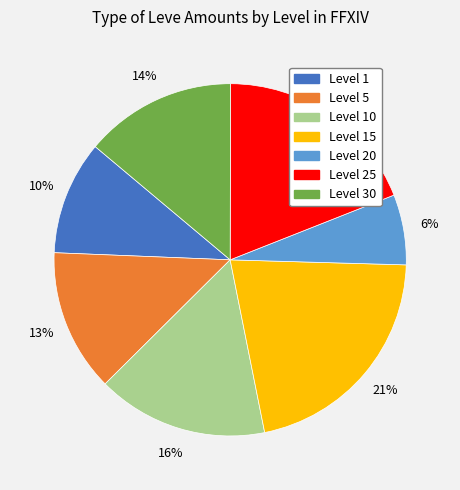

To the nearest percent, what is the average slice percentage?

14%